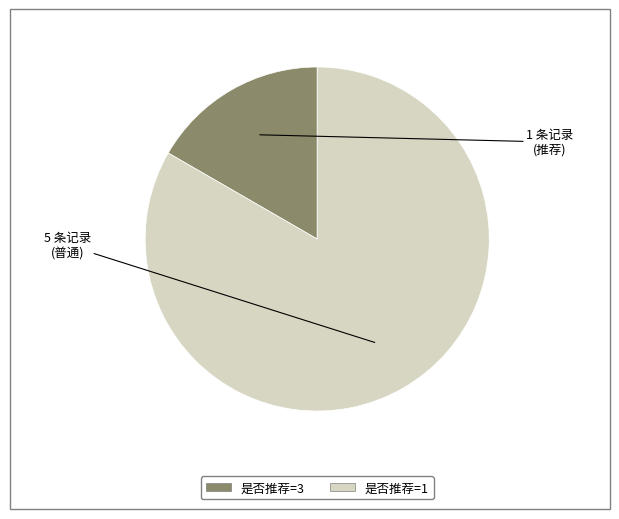

Is there a majority slice in this chart?

Yes